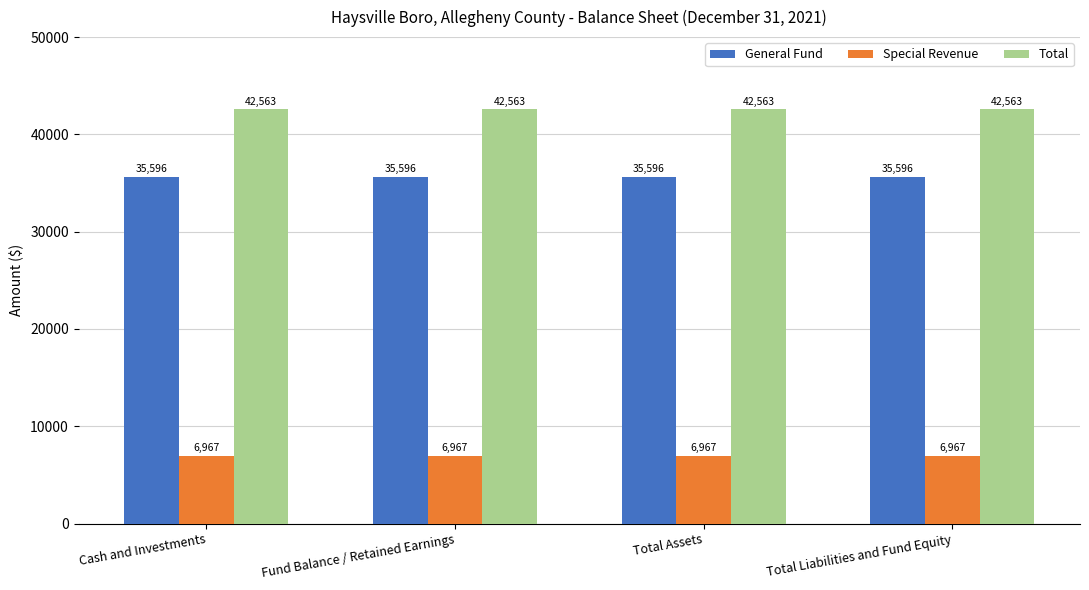

What is the total value across all series at Total Assets?

85126